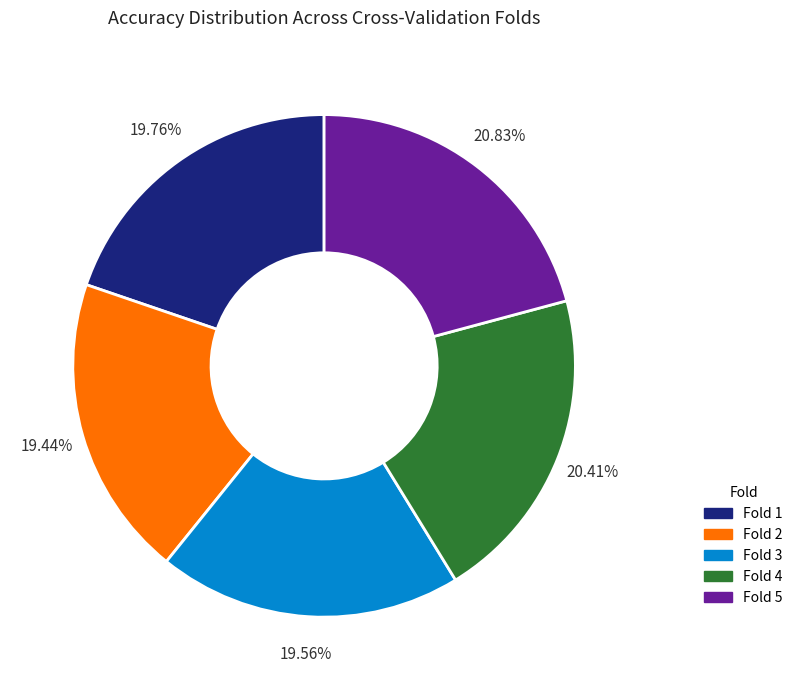

Count the number of slices in the pie.

5